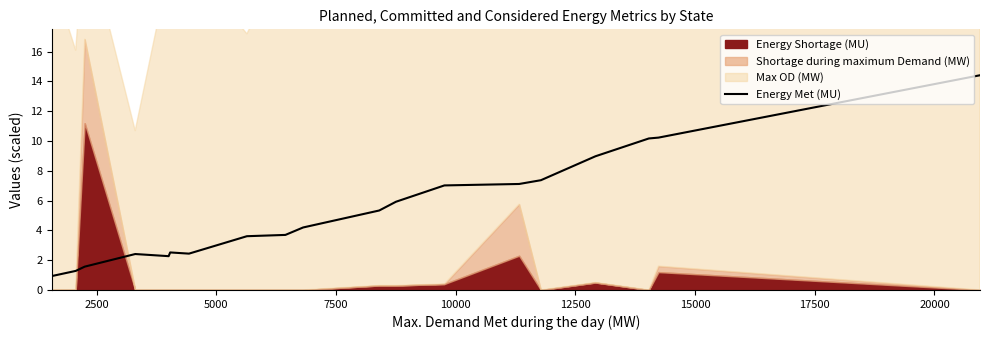

What is the highest value of the Energy Met (MU) series?

14.4